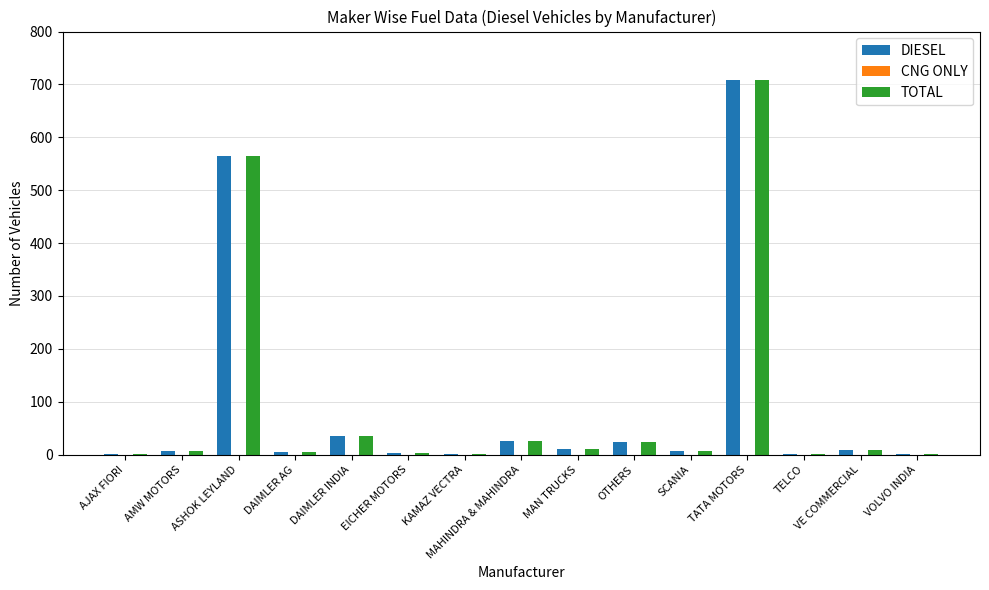

Is it true that TOTAL equals 799 at ASHOK LEYLAND?

False